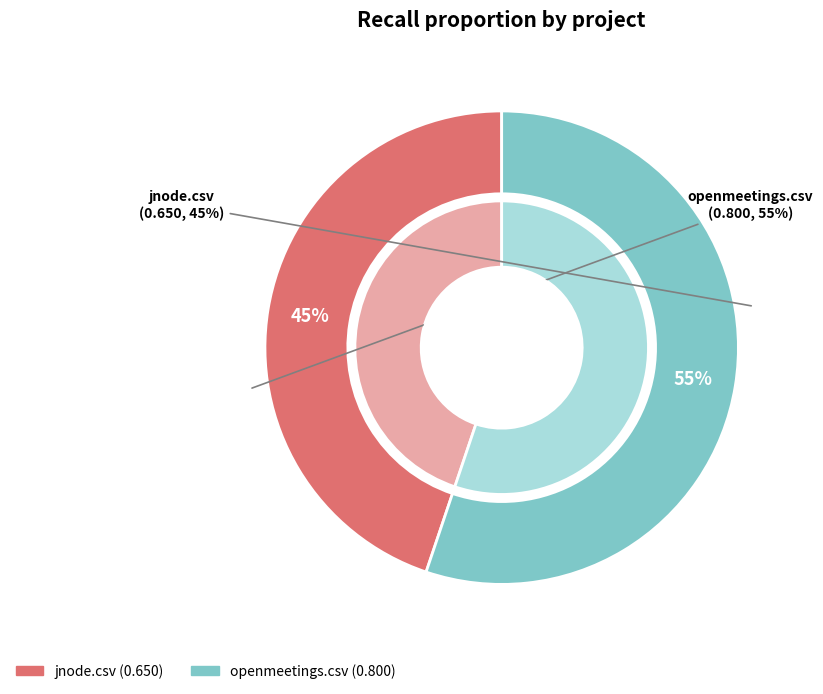

Rank the categories by value from lowest to highest.

jnode.csv, openmeetings.csv